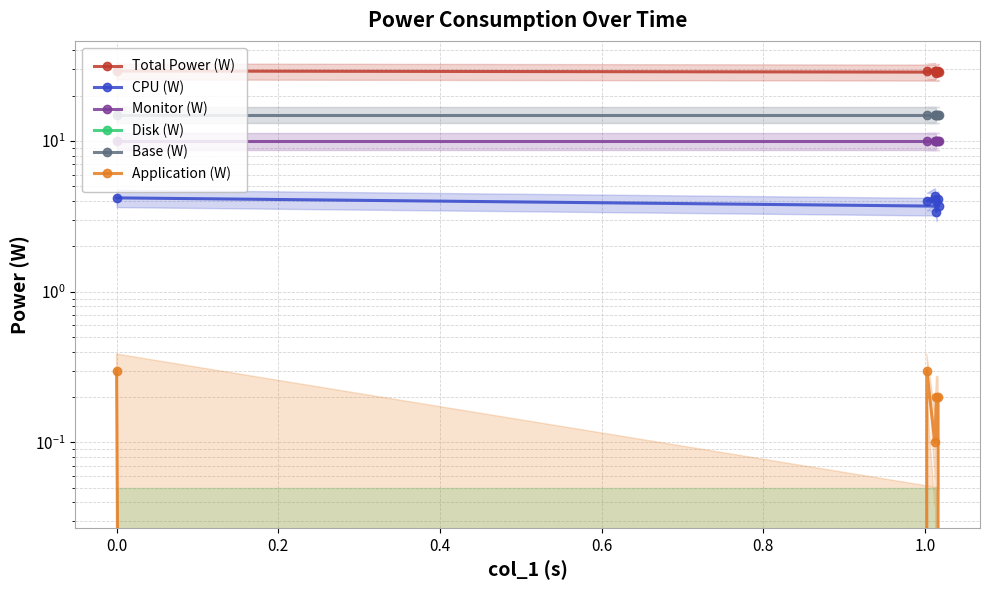

Read the Monitor (W) value at 0.6.

10.0